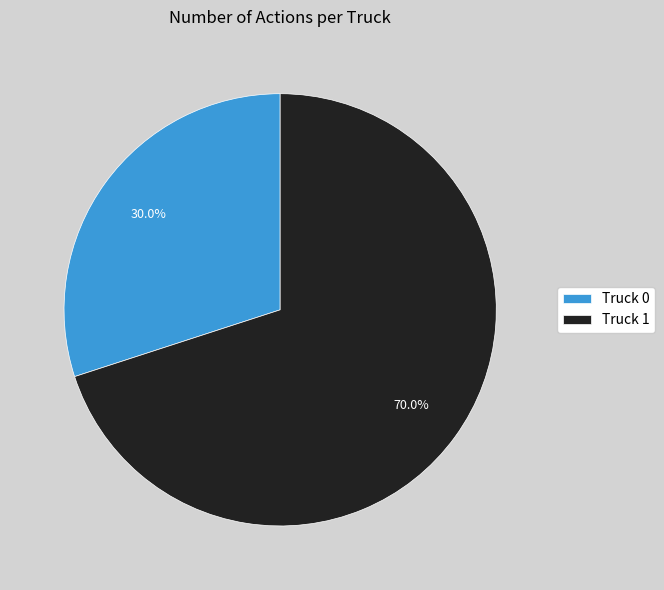

Between Truck 1 and Truck 0, which is larger?

Truck 1